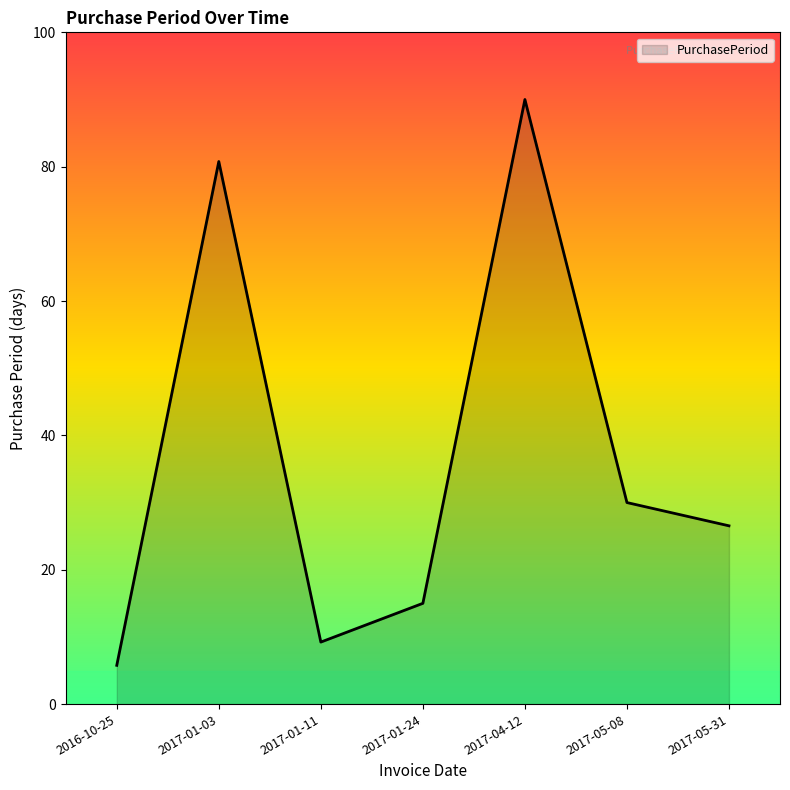

Reading right to left, transcribe all the data shown in this chart.

26.5	30.0	90.0	15.0	9.2	80.8	5.8